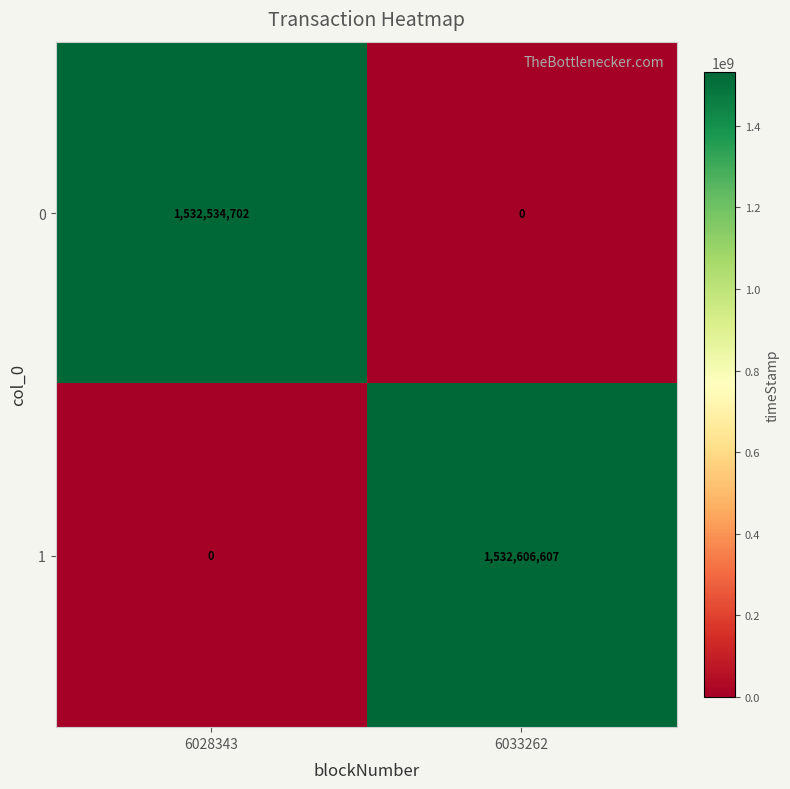

Rank the series by their maximum value, from highest to lowest.

1, 0